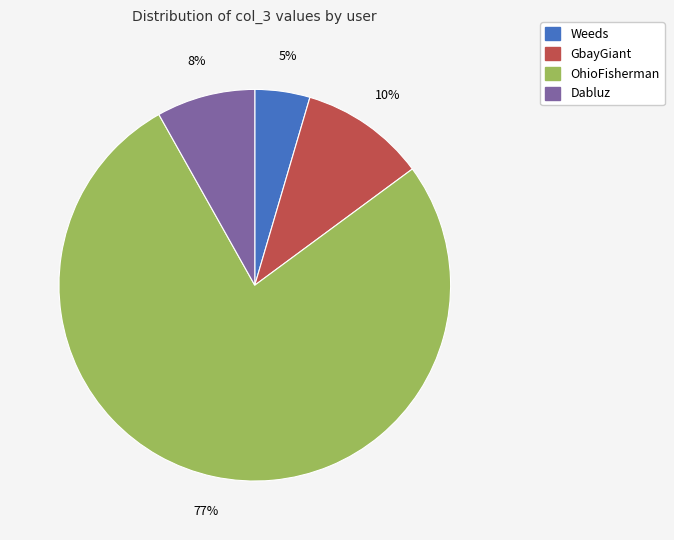

Count the number of slices in the pie.

4